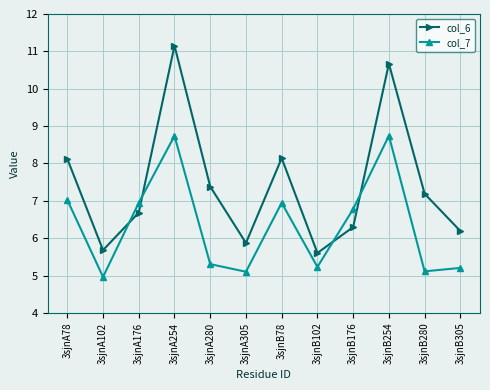

List the series in order of their peak value, lowest first.

col_7, col_6